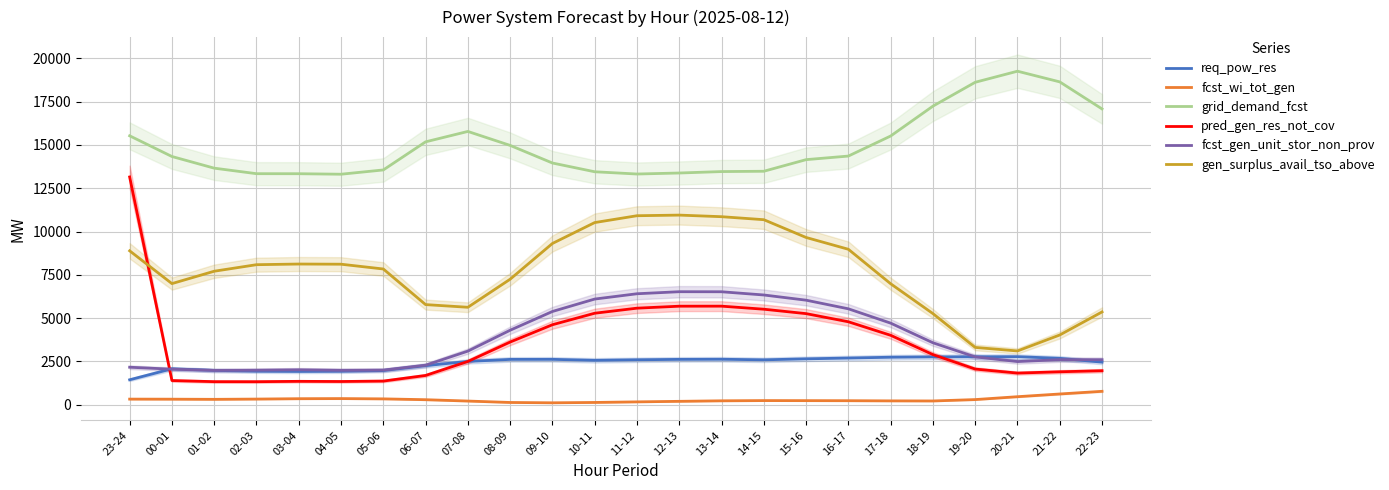

What is the sum of the fcst_wi_tot_gen values at 16-17 and 09-10?

351